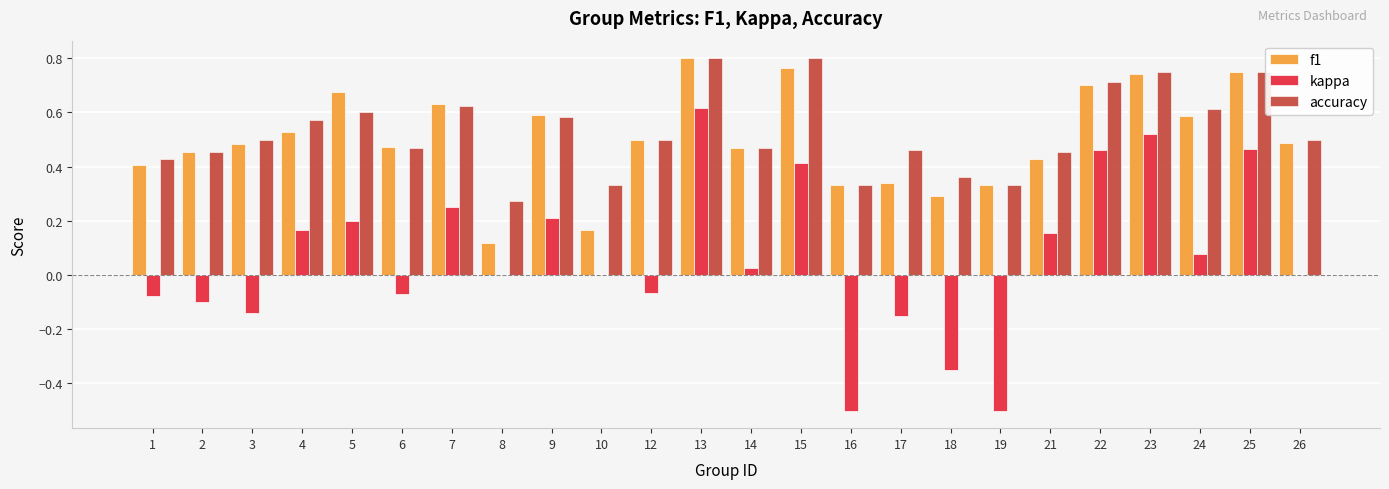

The f1 series shows 0.9 at 12. True or false?

False